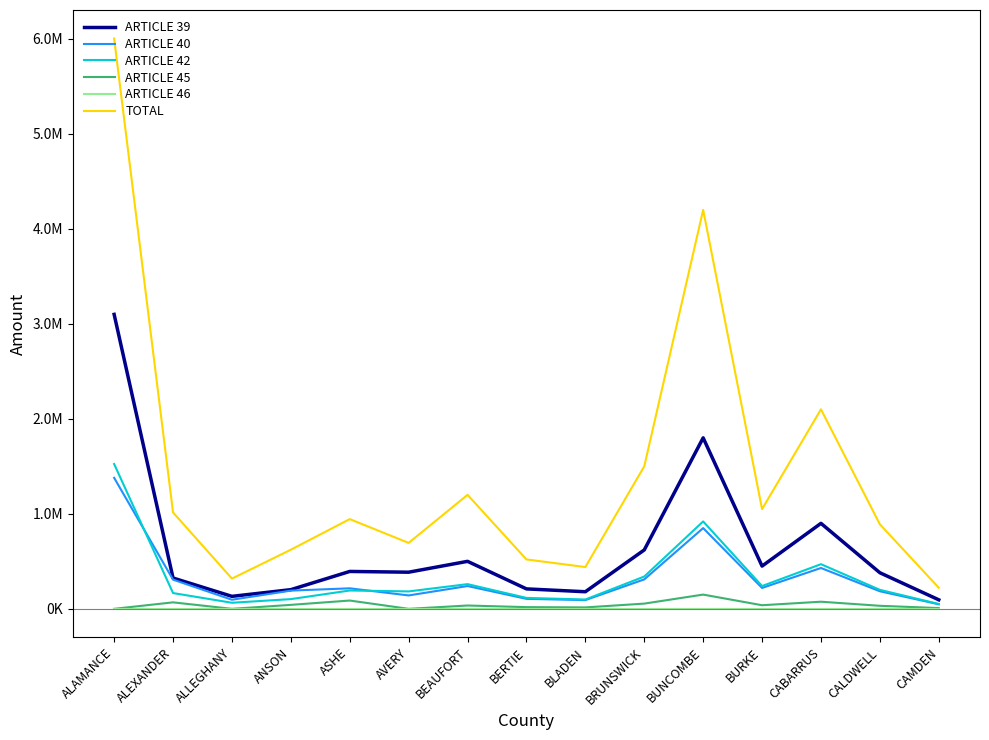

What are all the series names shown in the legend?

ARTICLE 39, ARTICLE 40, ARTICLE 42, ARTICLE 45, ARTICLE 46, TOTAL